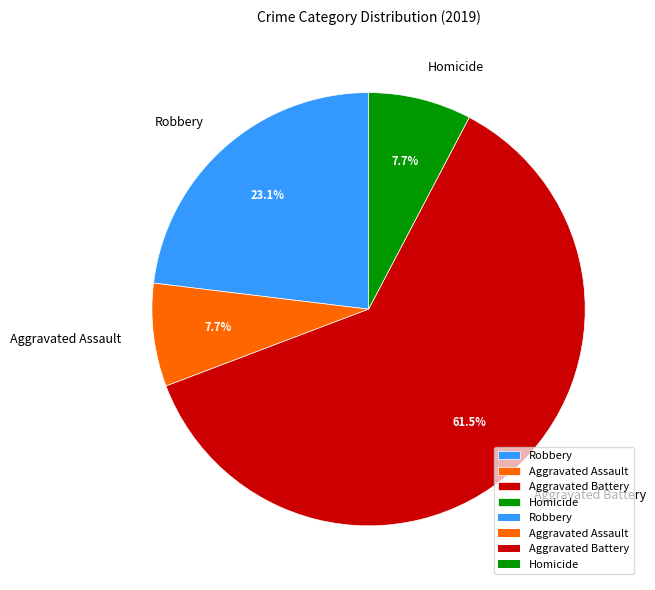

How many segments does this pie chart have?

4